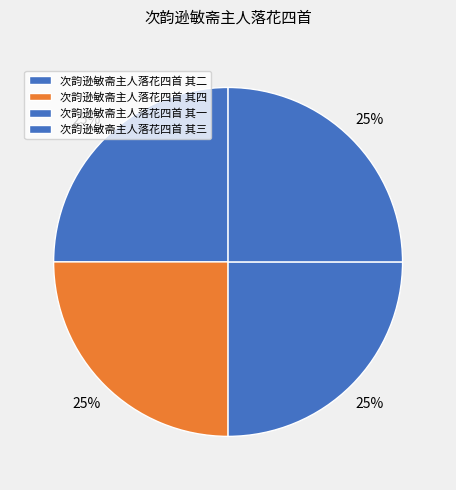

How many segments does this pie chart have?

4